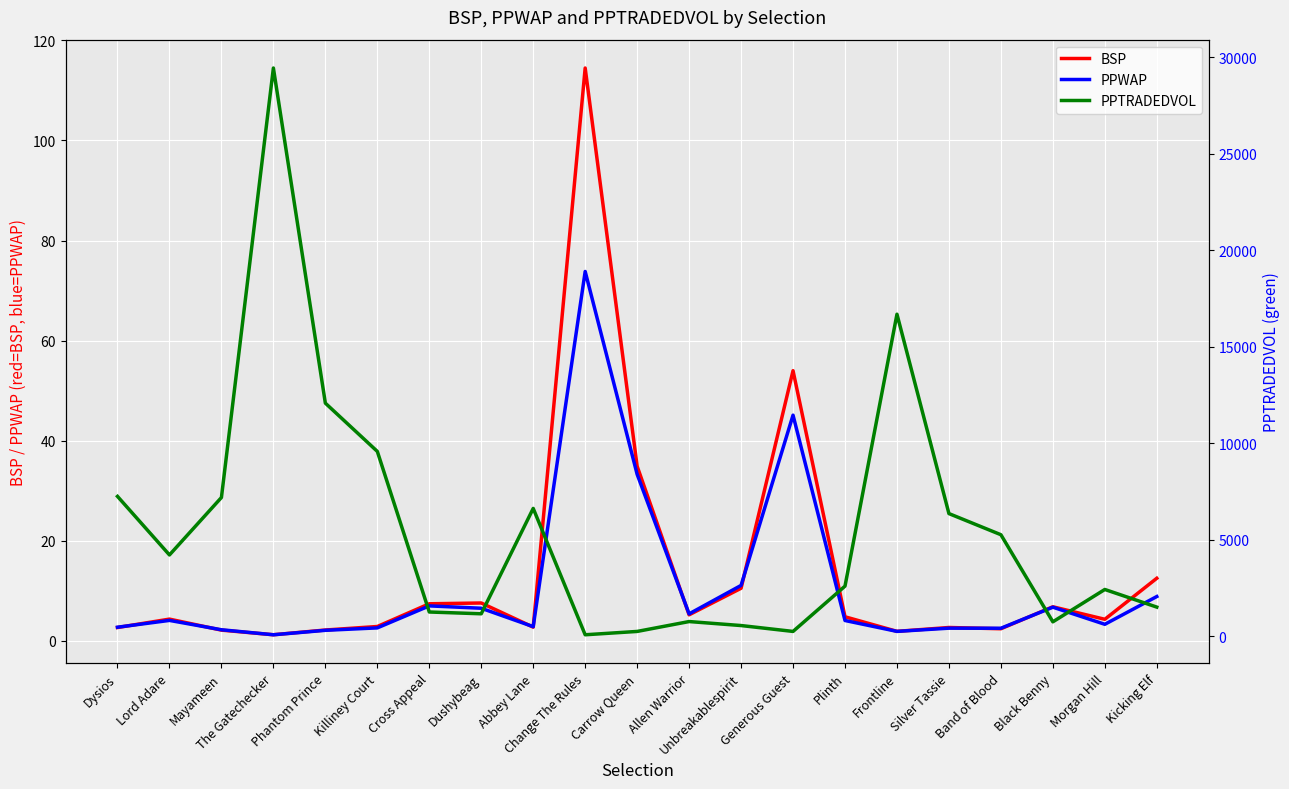

True or false: PPWAP has a value of 6.7 at Black Benny.

True